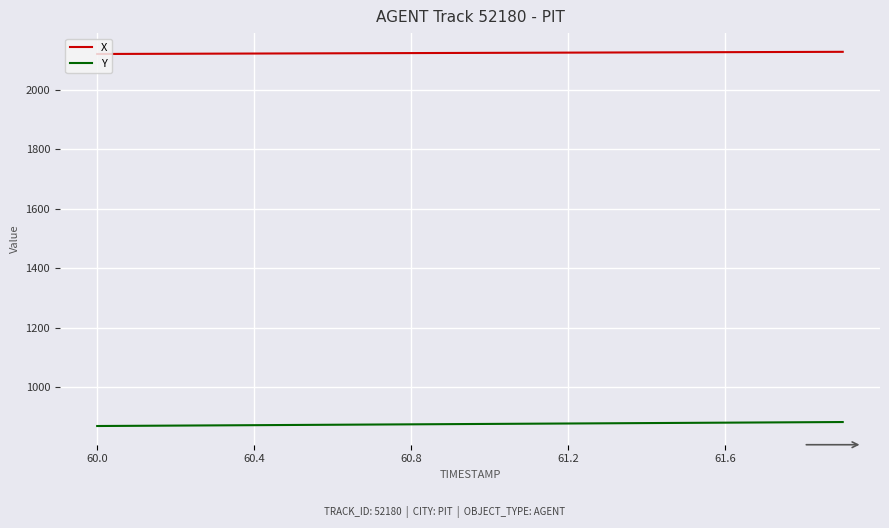

Does the chart have visible grid lines?

Yes